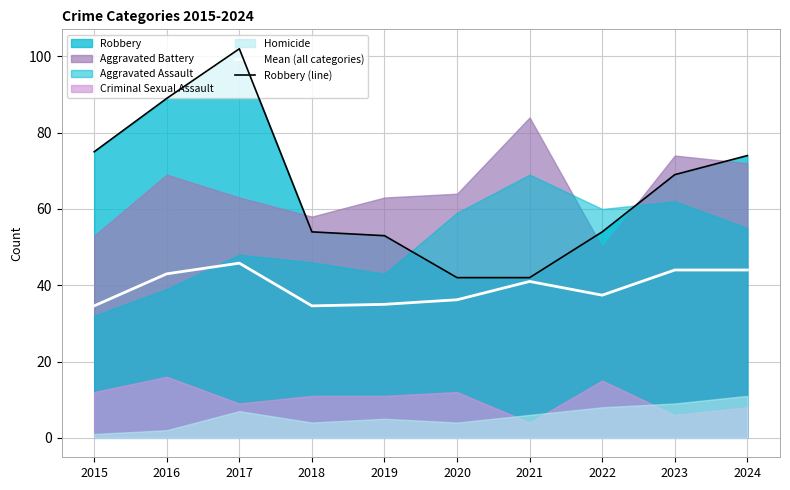

What is the greatest value displayed?

102.0